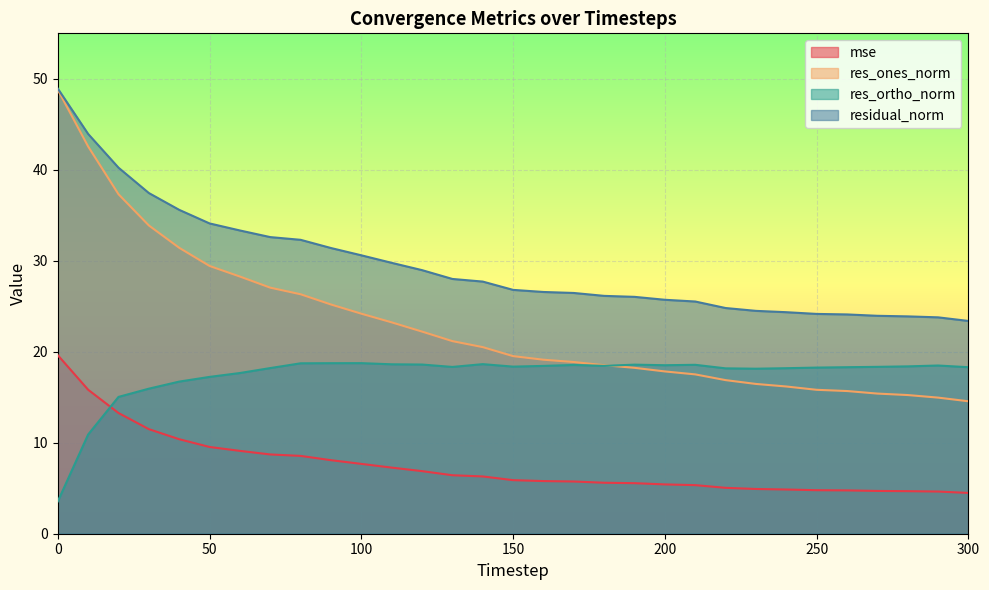

How many lines are shown in the chart?

4